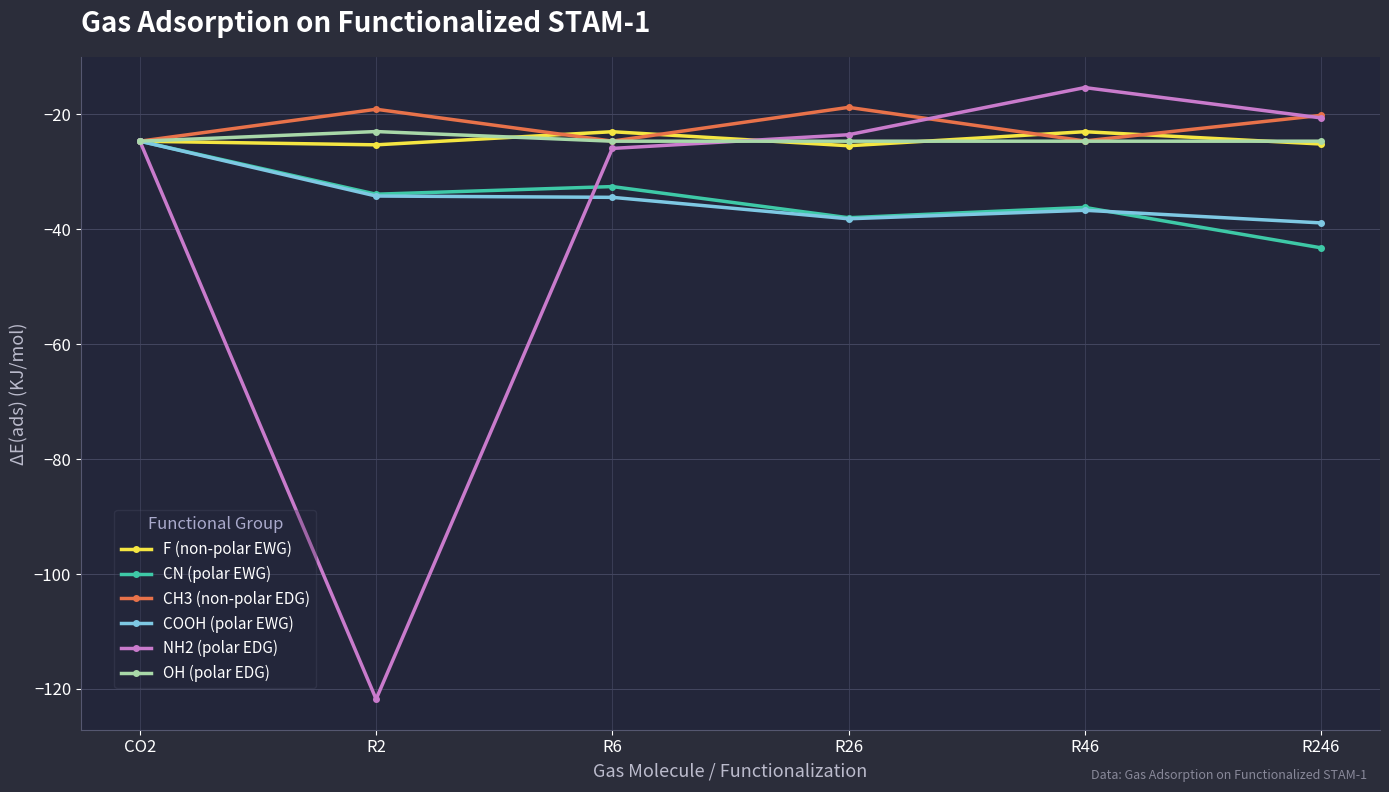

Which category has the lowest value across all series?

R2